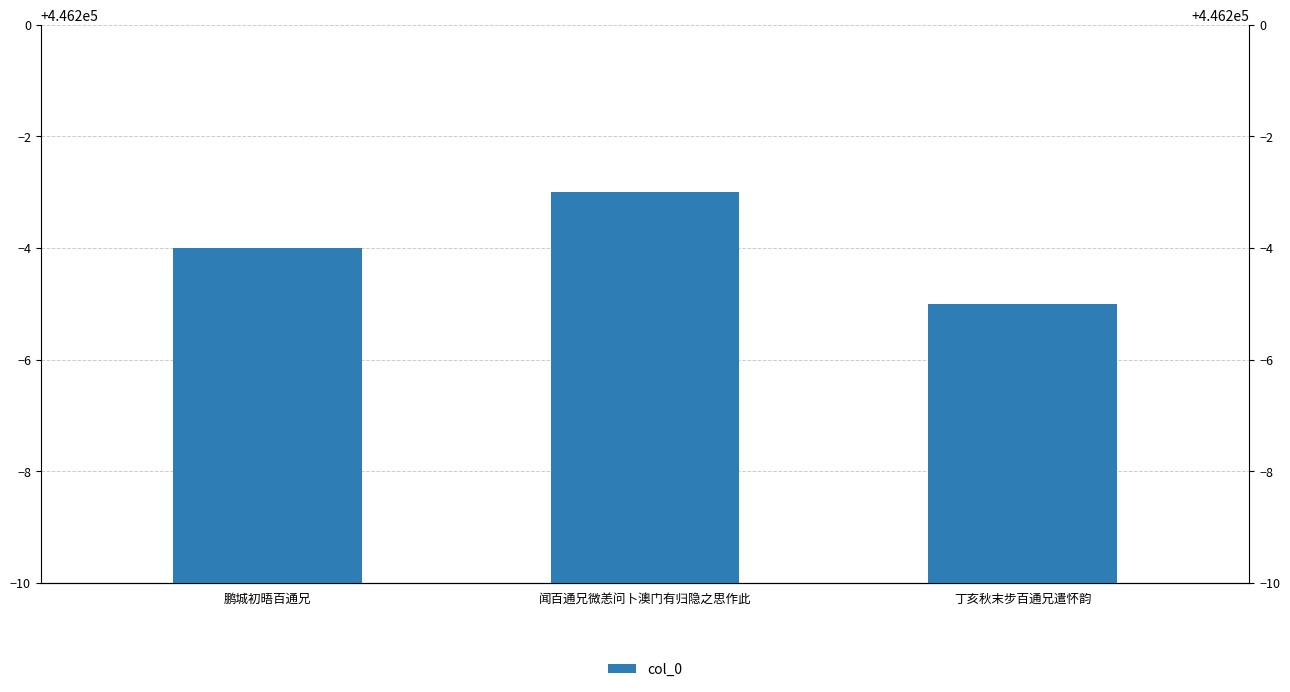

Reading left to right, transcribe all the data shown in this chart.

鹏城初晤百通兄=446196	闻百通兄微恙问卜澳门有归隐之思作此=446197	丁亥秋末步百通兄遣怀韵=446195